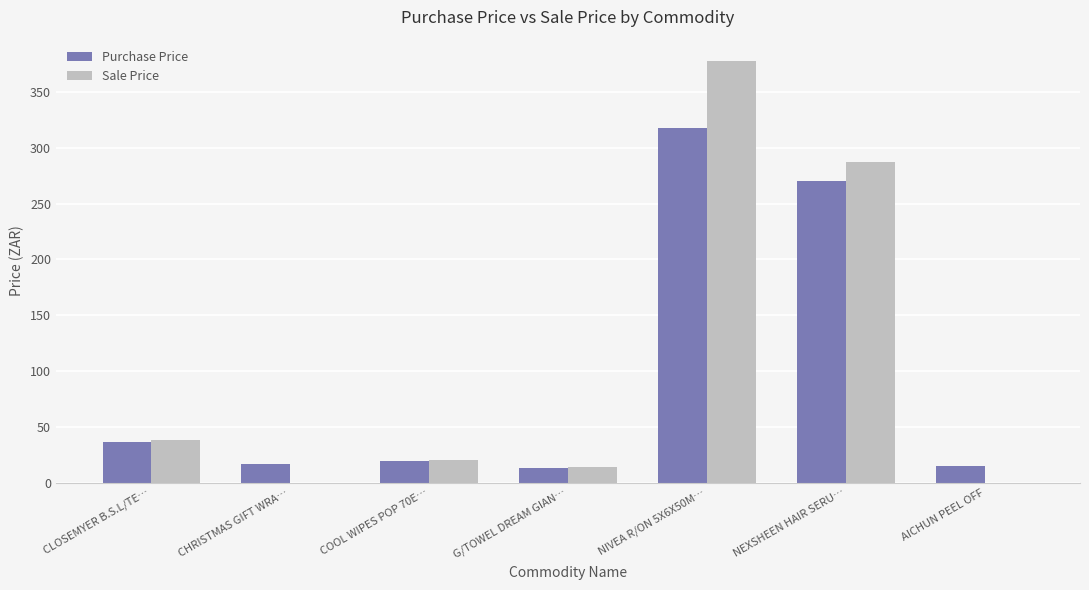

What is the sum of all Sale Price values?

737.4